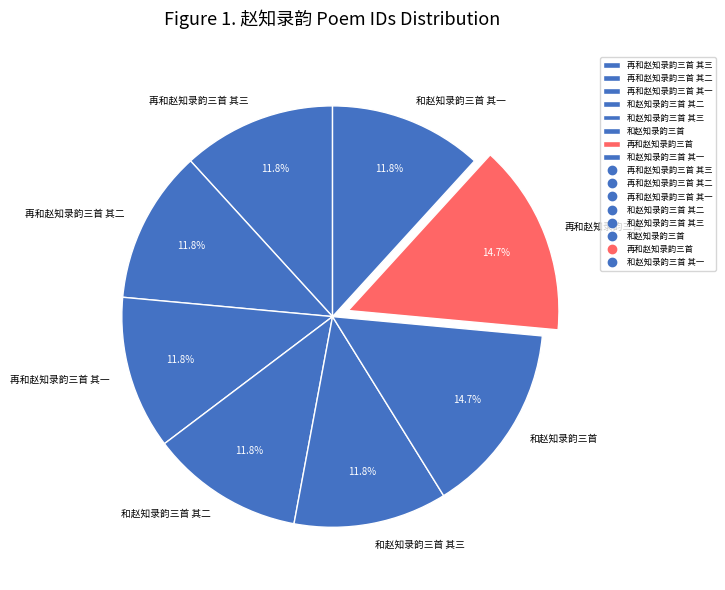

Which has a higher value, 再和赵知录韵三首 其二 or 和赵知录韵三首?

和赵知录韵三首